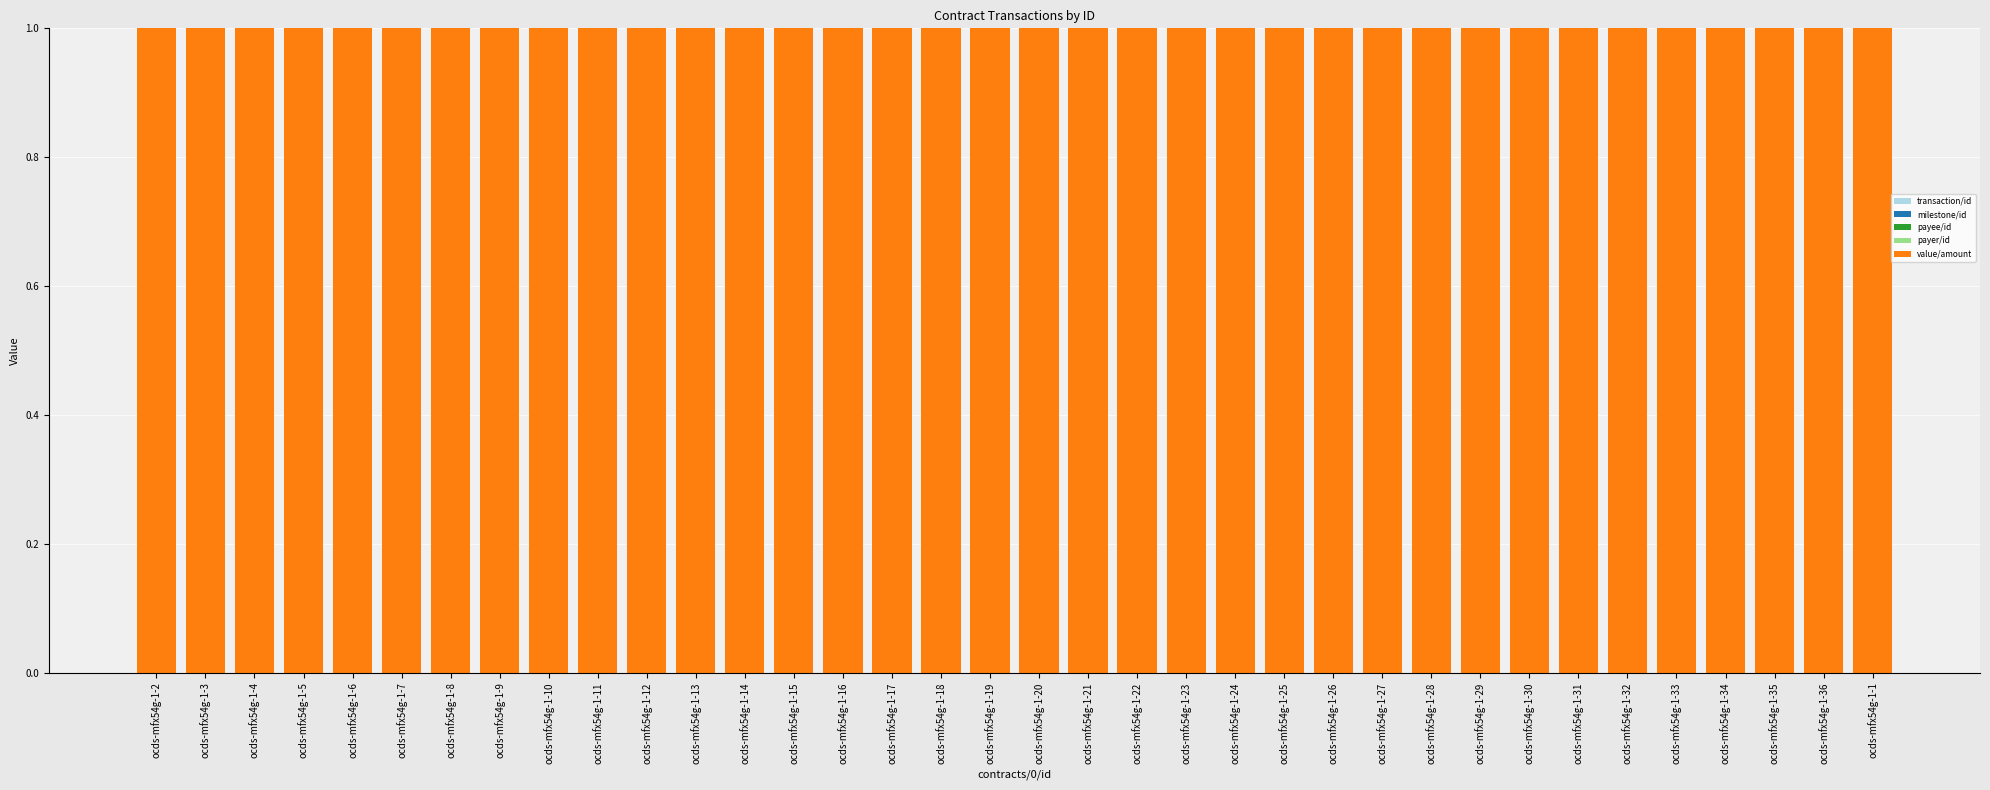

Count the number of data series in this chart.

5